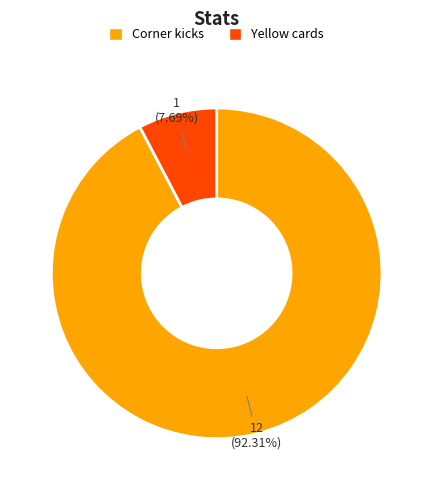

Is the sum of Corner kicks and Yellow cards greater than half?

Yes